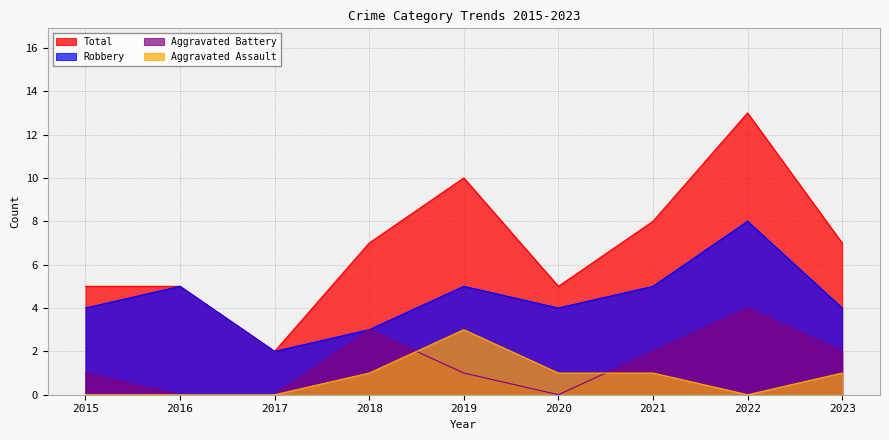

The value of Total at 2018 is 7. True or false?

True